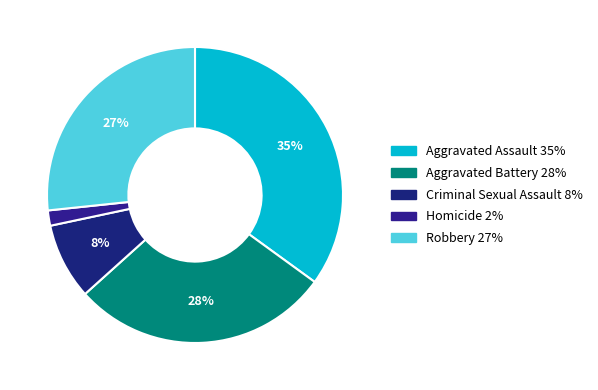

How many slices are in this pie chart?

5